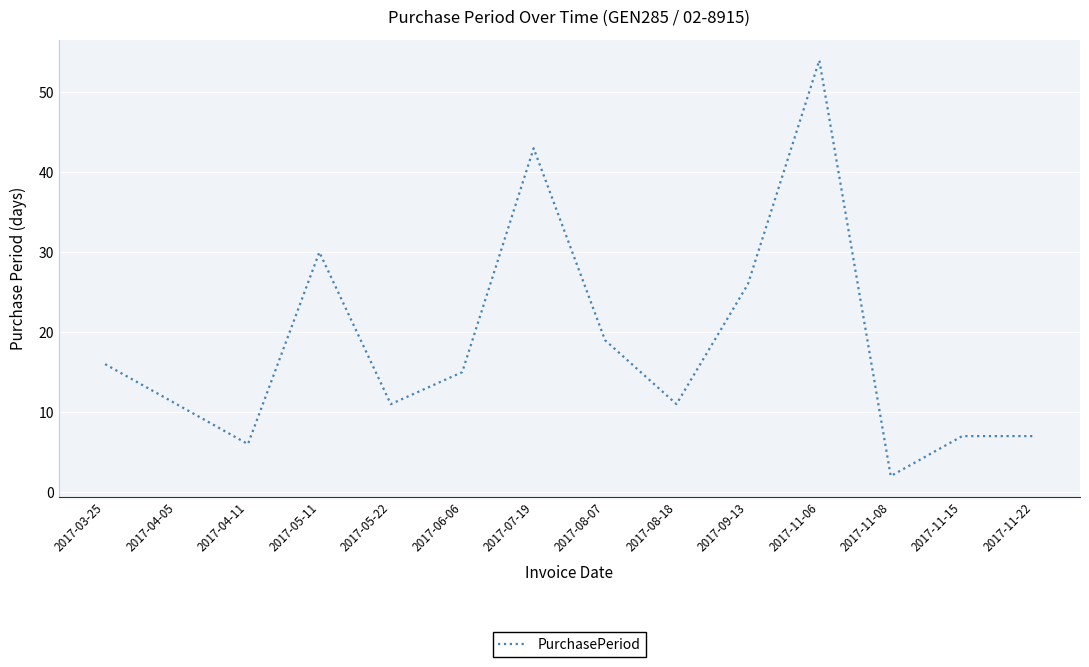

Between 2017-11-06 and 2017-04-05, which is larger?

2017-11-06